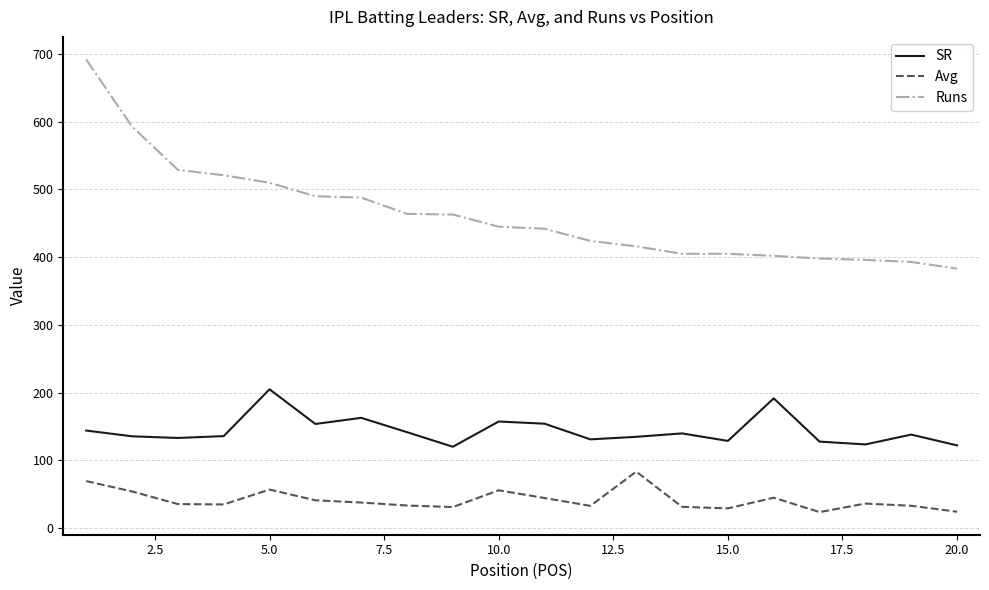

What is the average value of the Avg series?

41.4